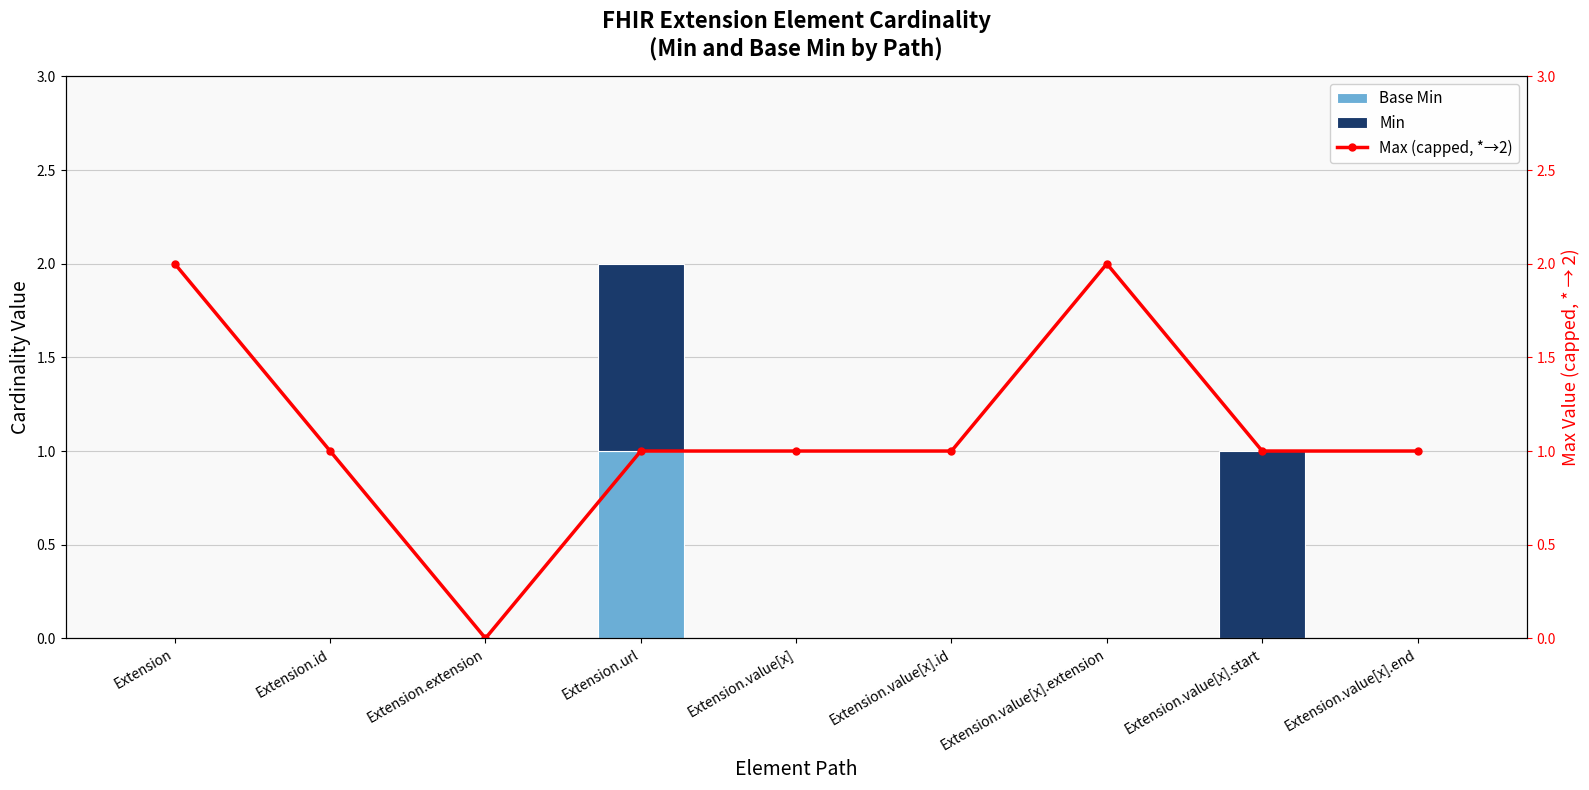

How many groups of bars are there?

9